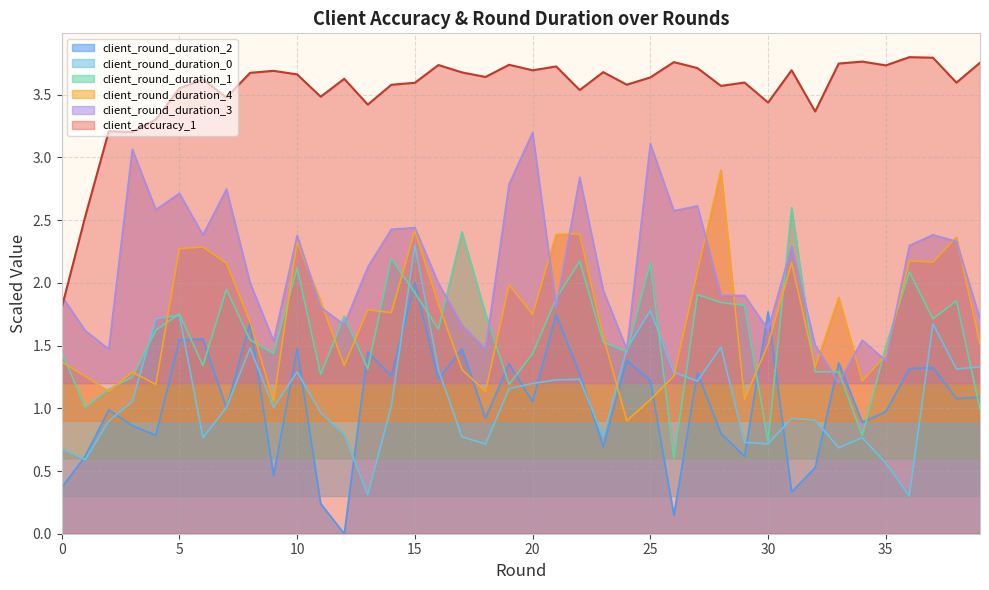

What is the difference between the maximum and minimum values in the client_round_duration_1 series?

2.0